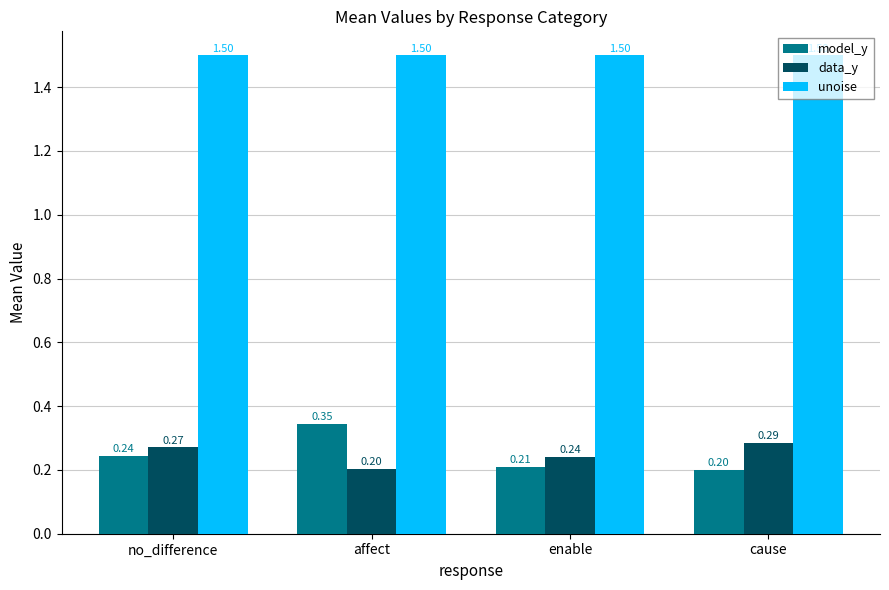

At no_difference, list the series in order from smallest to largest.

model_y, data_y, unoise